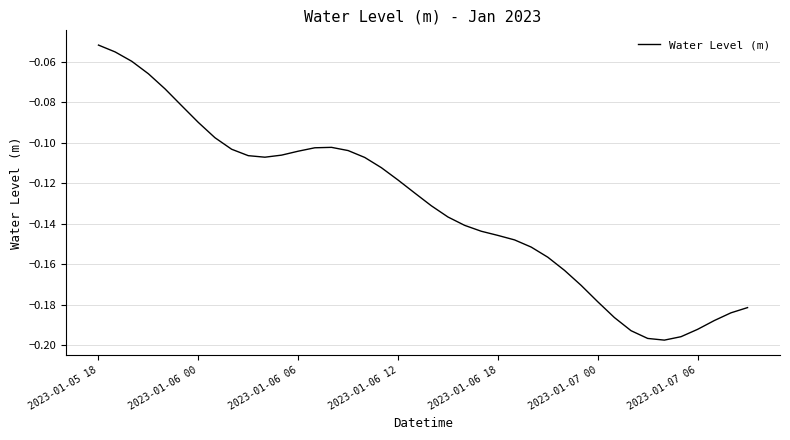

At which category does the chart reach its minimum across all series?

34